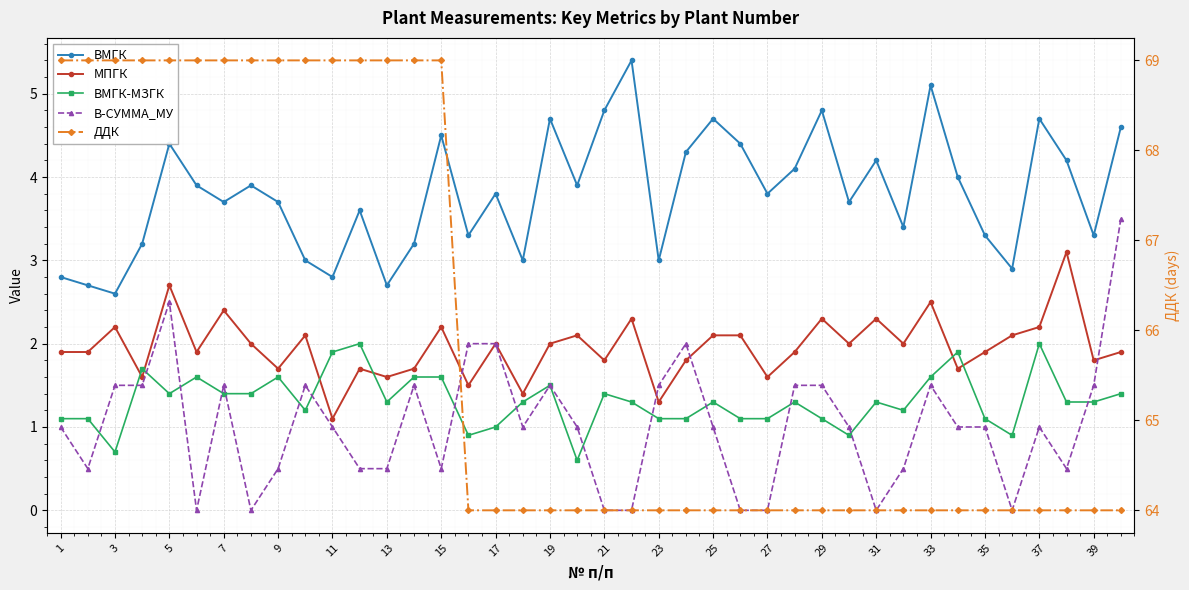

Which series has the largest range (max minus min)?

ДДК